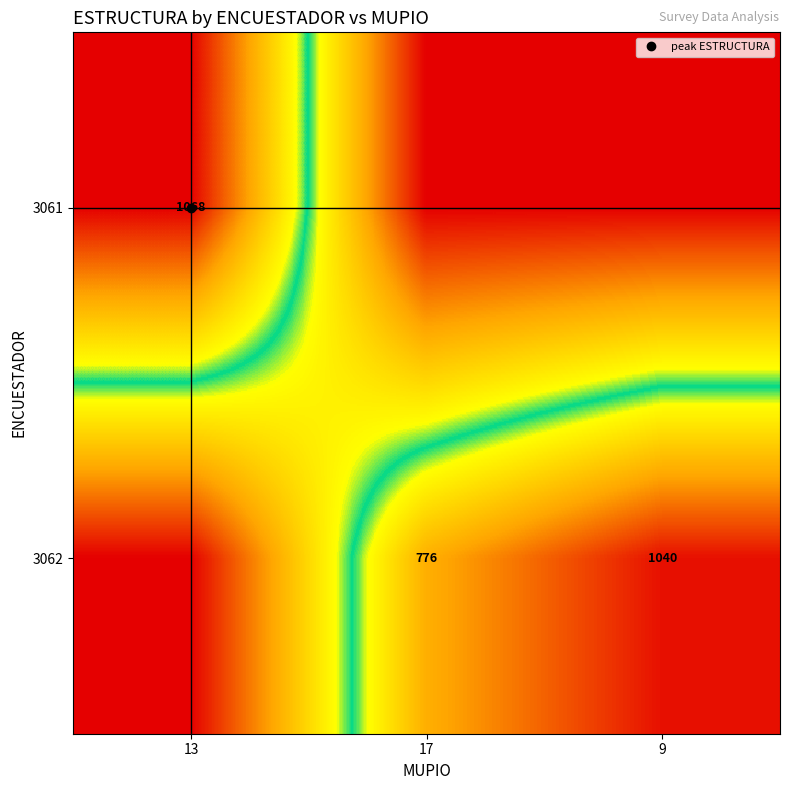

What is the greatest value displayed?

1068